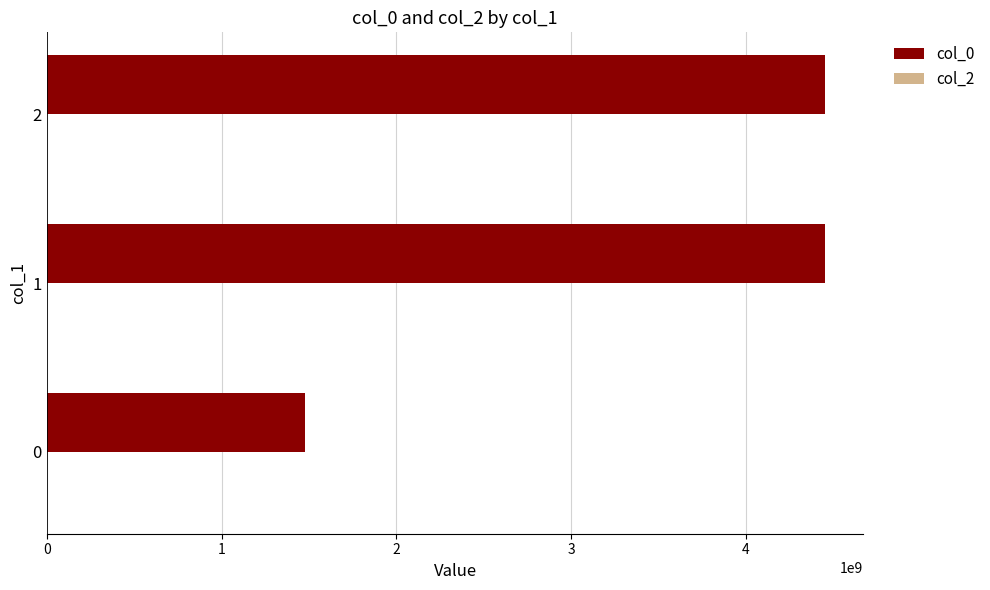

What is the change in value from 0 to 1?

+2974151442